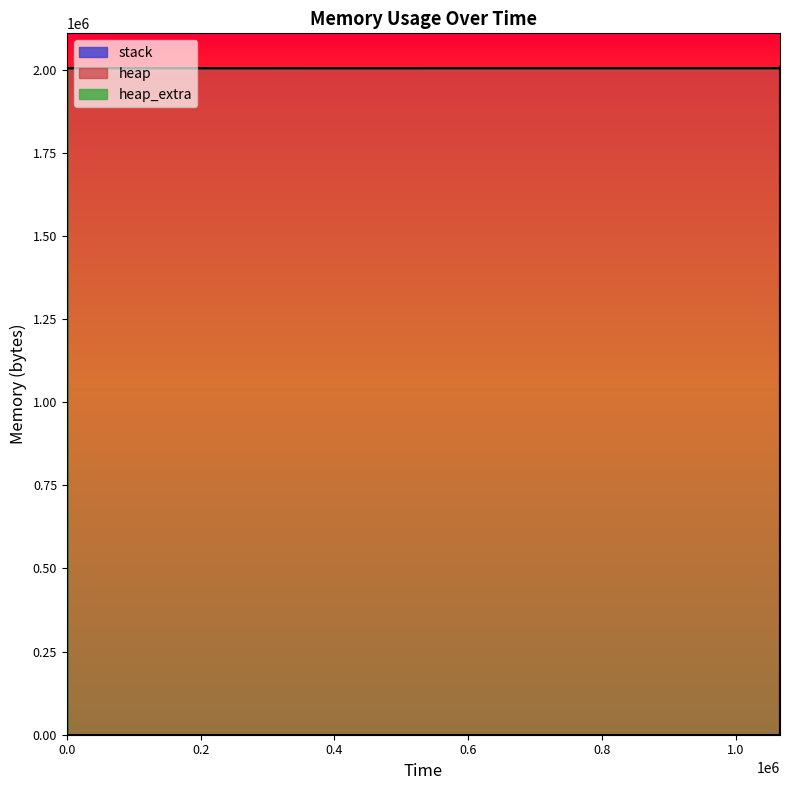

Does the chart have visible grid lines?

No